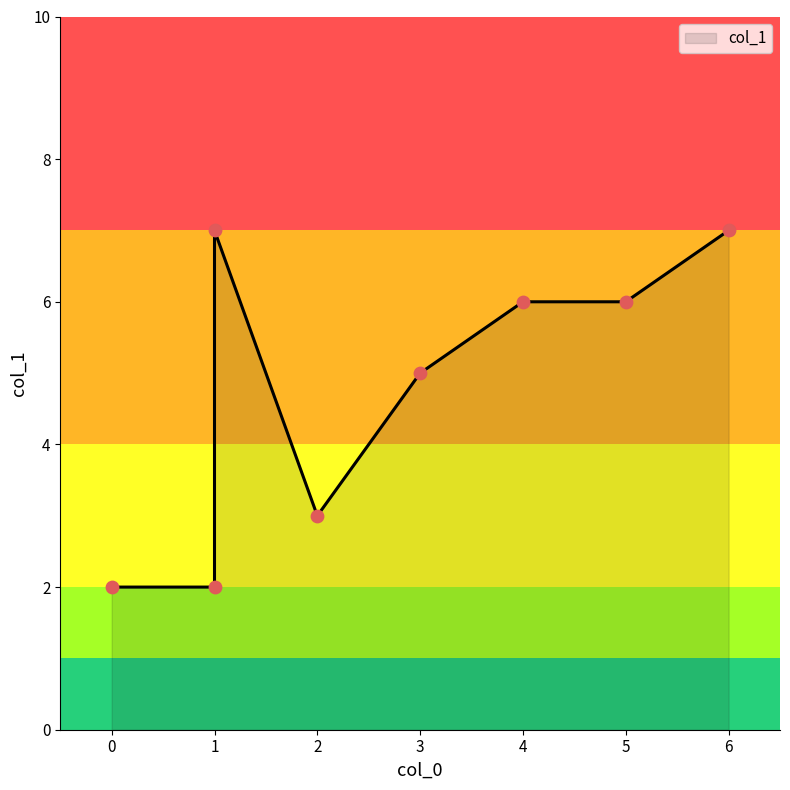

What is the change in value from 0 to 4?

+4